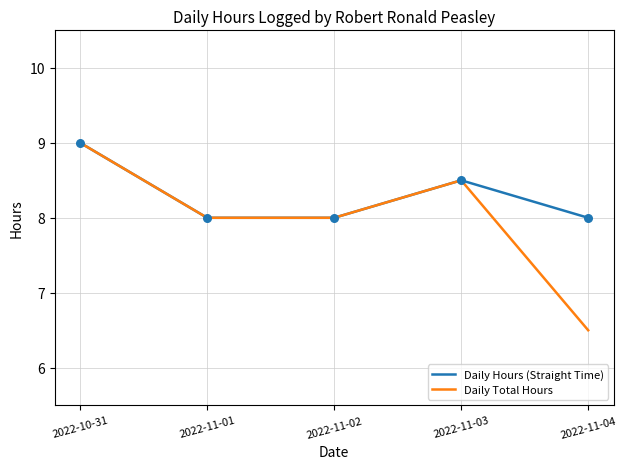

Which series has the widest spread of values?

Daily Total Hours